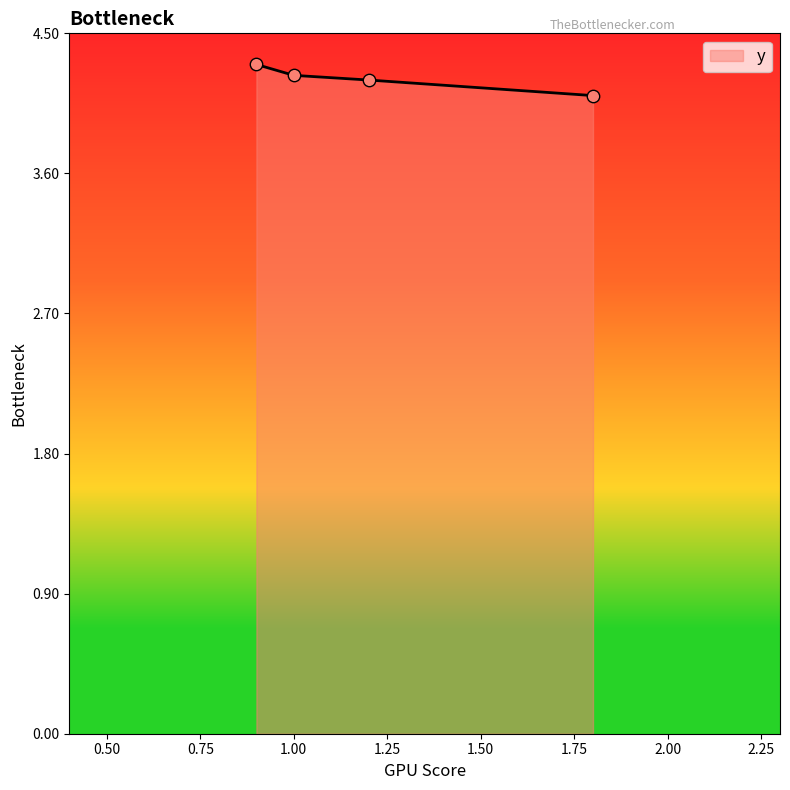

What is the smallest value displayed?

4.1